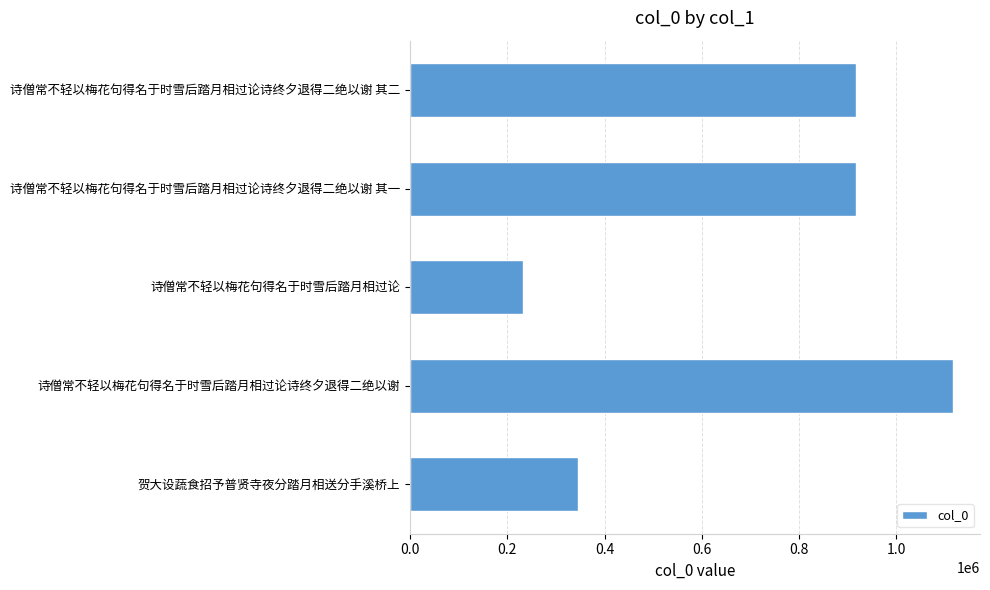

What is the label of the 4th bar from the top?

诗僧常不轻以梅花句得名于时雪后踏月相过论诗终夕退得二绝以谢